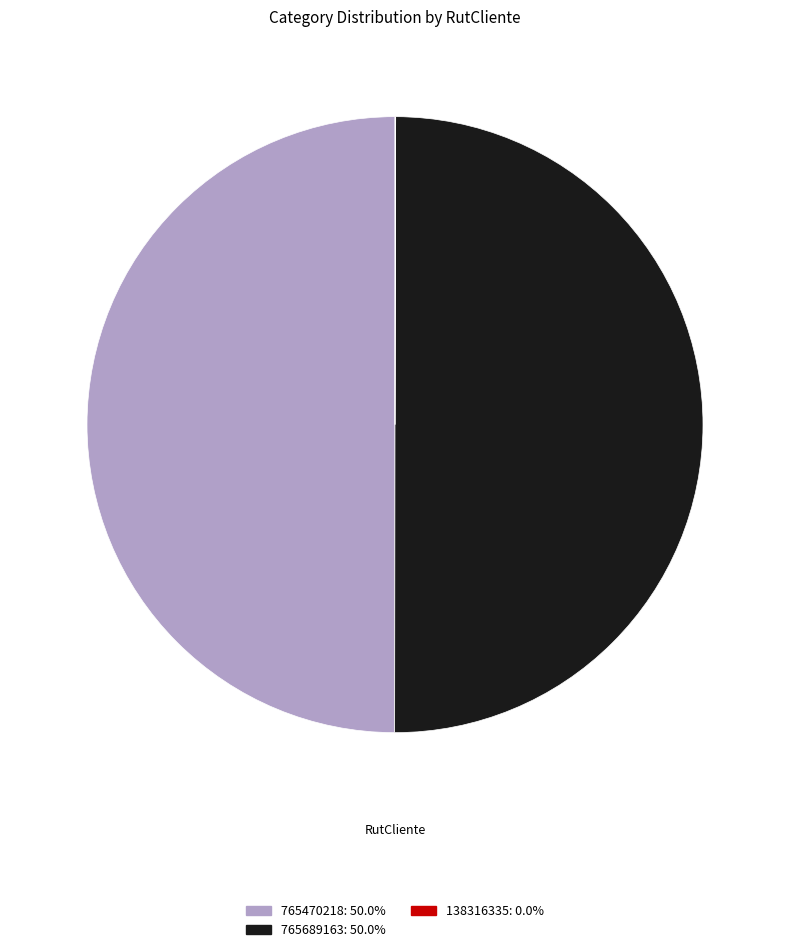

Is it true that 765470218 is 50% of the pie?

True